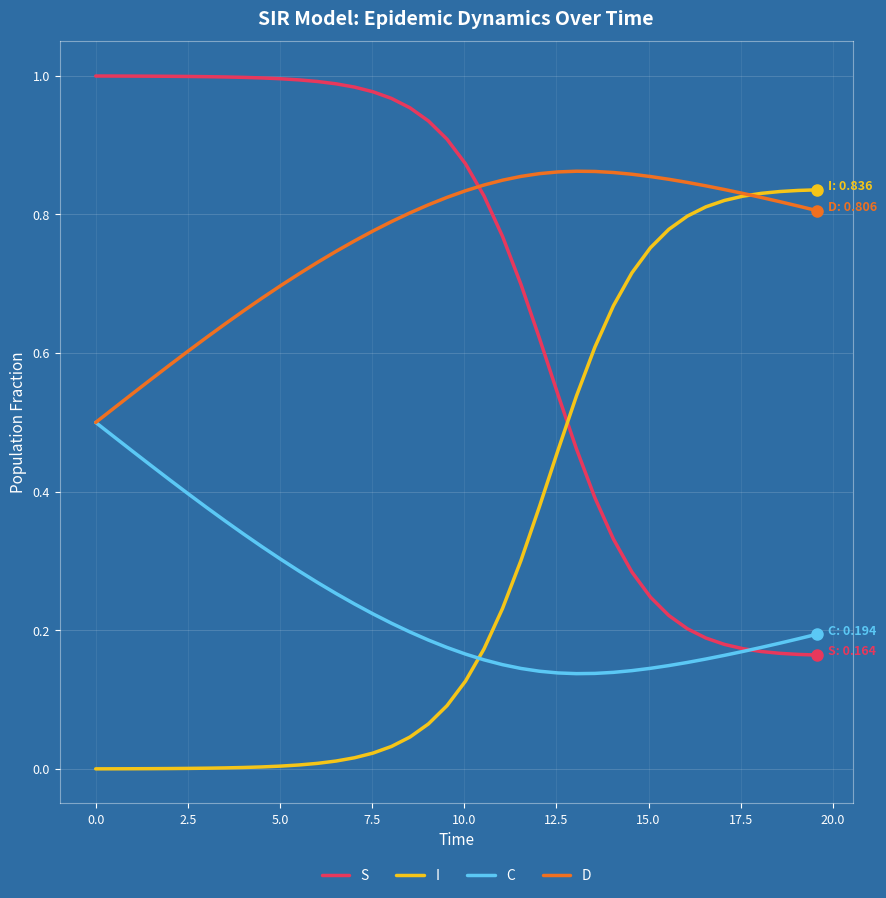

Which series has the largest total across all categories?

D